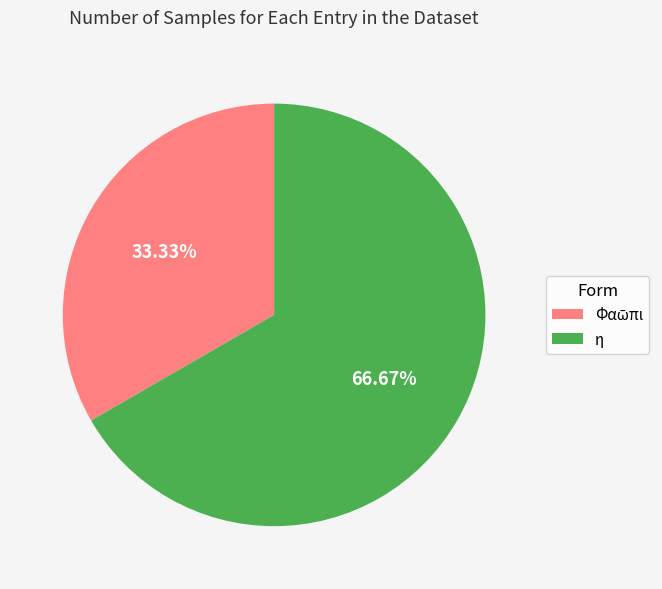

To the nearest percent, what is the difference between the largest and smallest slice percentages?

33%